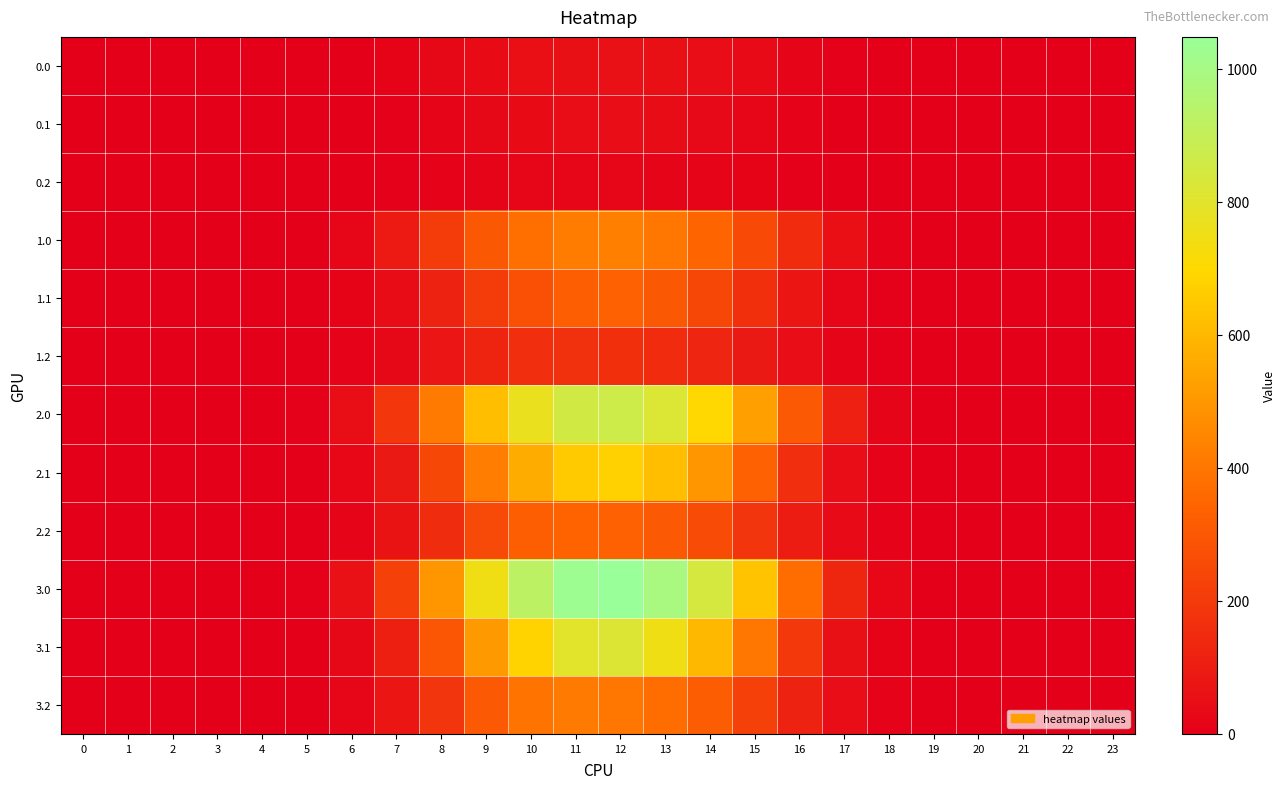

Which series has the largest range (max minus min)?

3.0